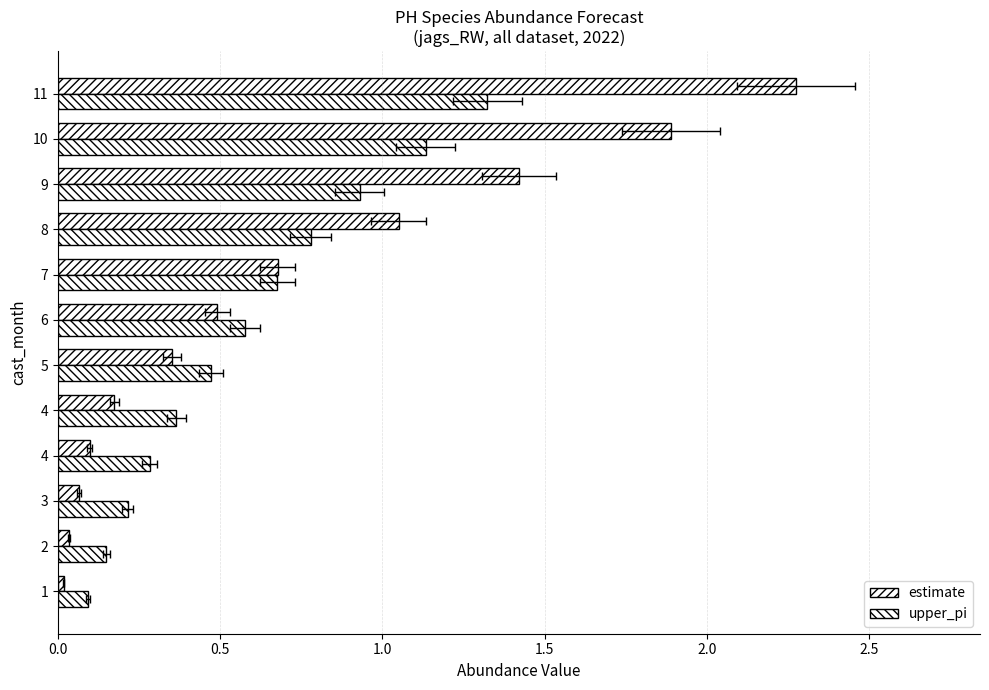

Does the chart contain stacked bars?

No